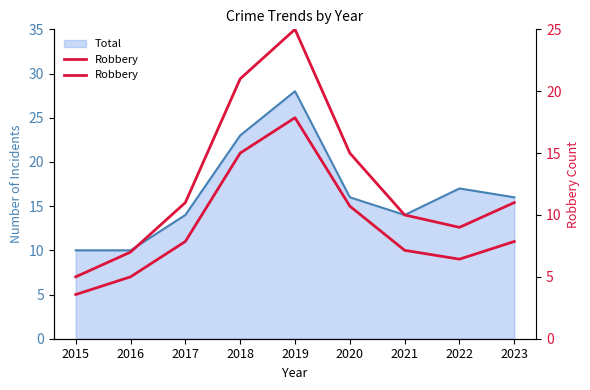

At which category does the chart reach its peak across all series?

2019